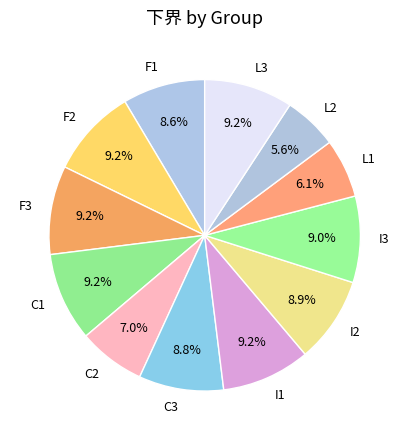

What percentage is the F3 slice, to the nearest percent?

9%